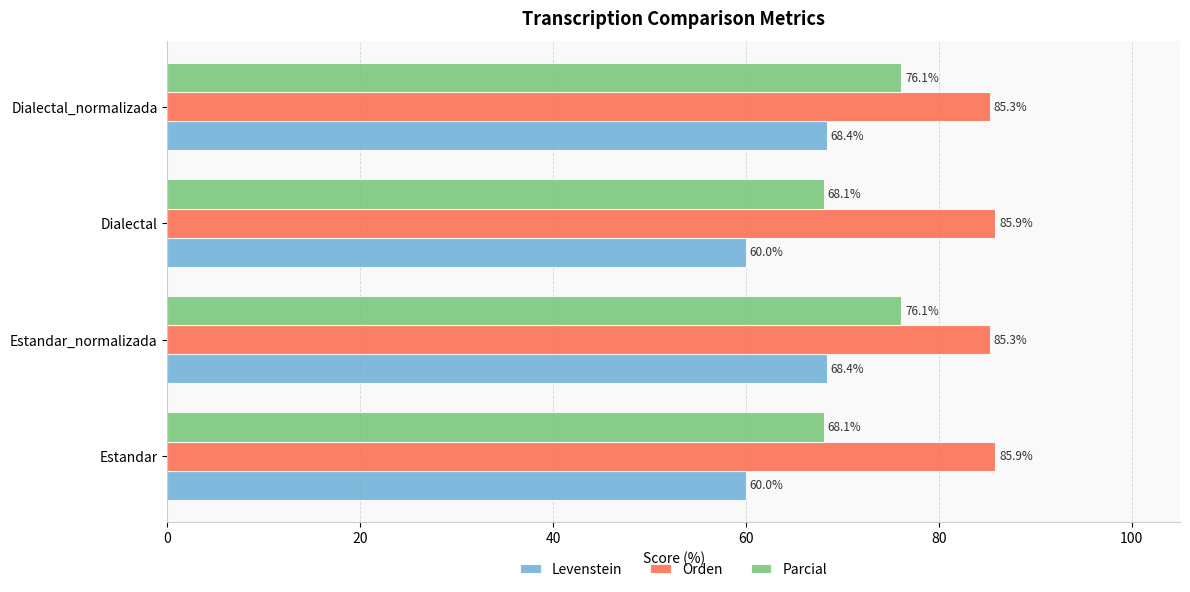

How many Orden values are between 85 and 86?

4